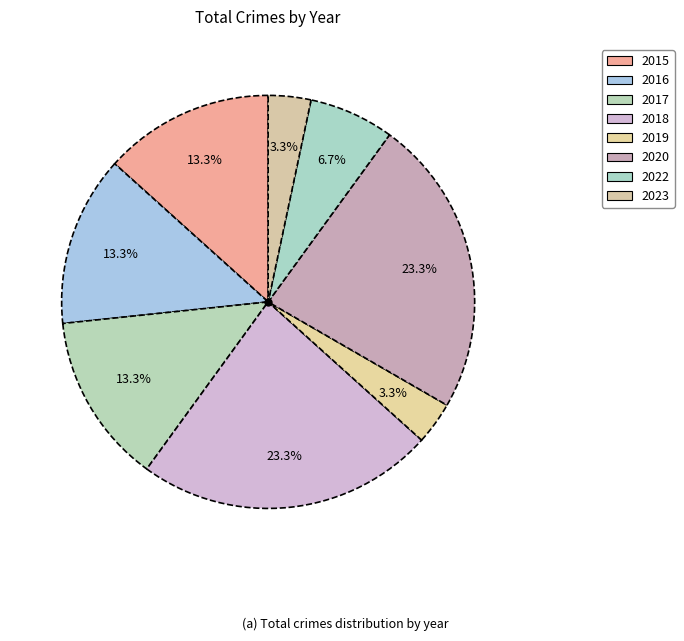

Does 2023 represent more than half of the total?

No